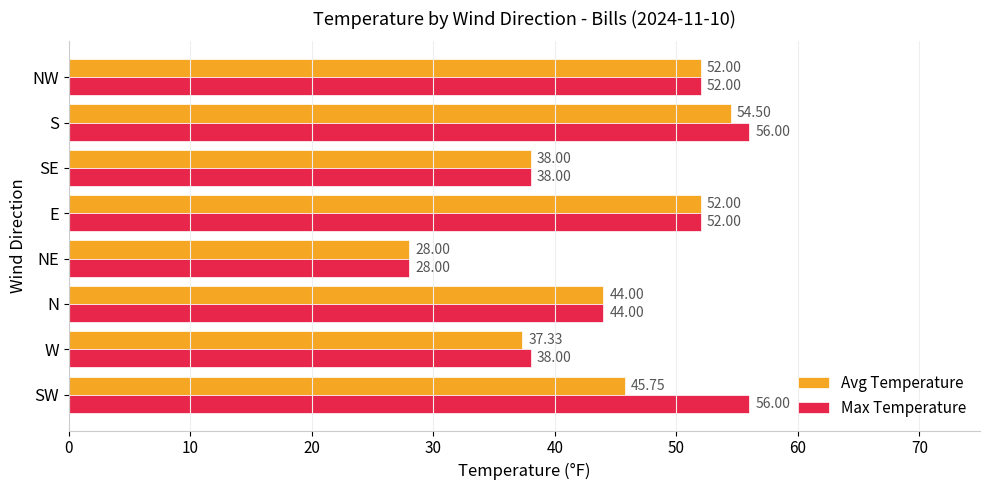

Which category has the lowest value across all series?

NE